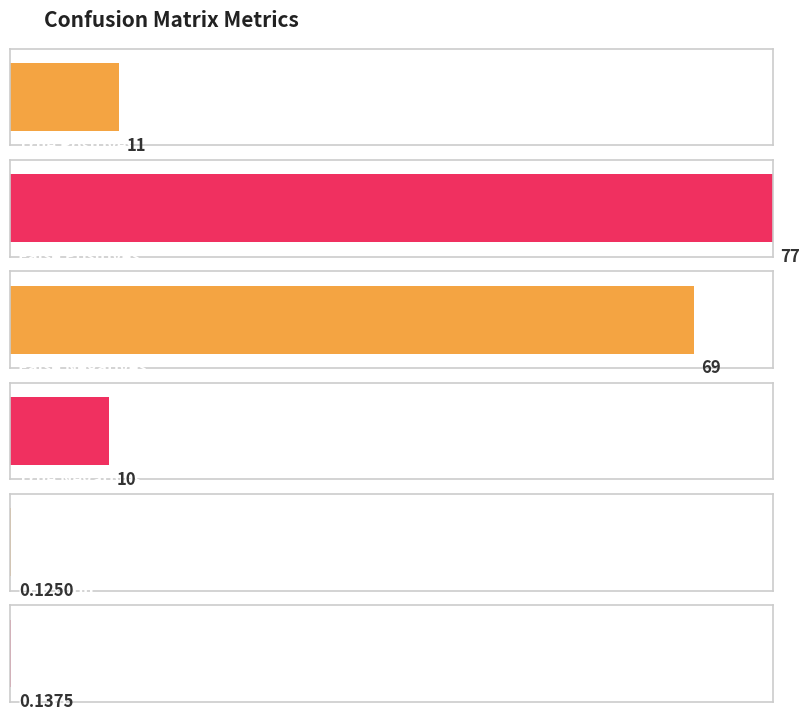

Read the value at False Positives.

77.0